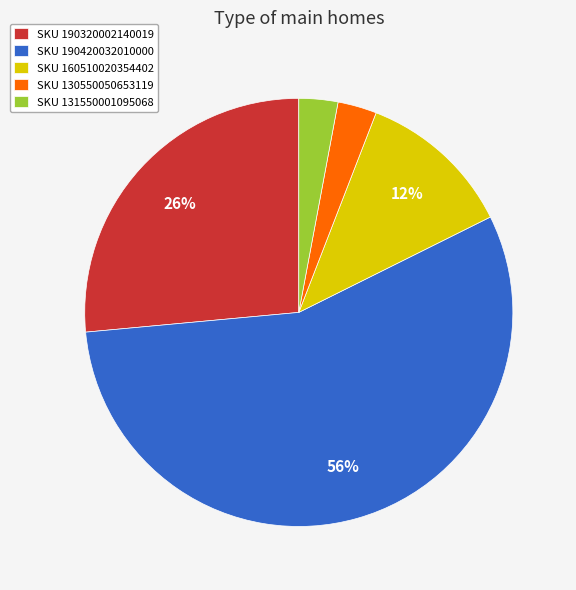

Which category has the biggest portion of the pie?

SKU 190420032010000